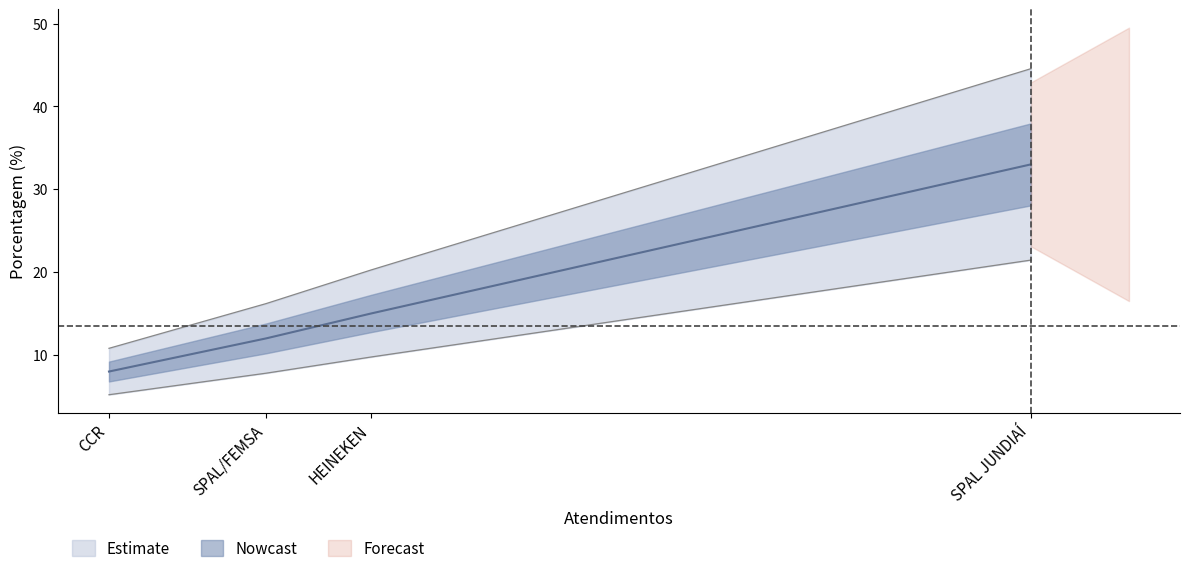

Is this an area chart (filled region under the line)?

No